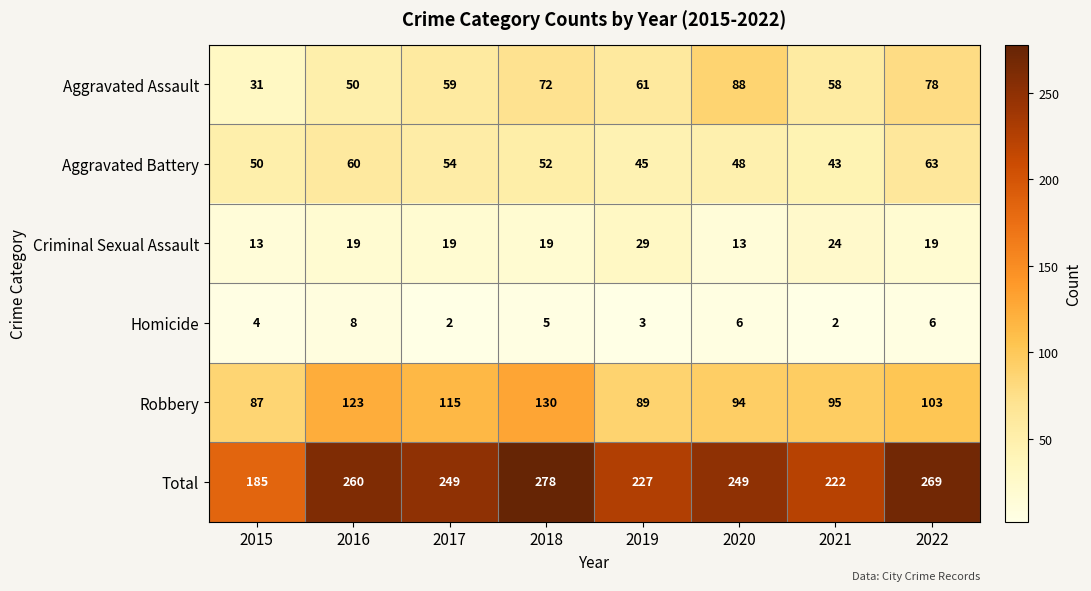

Count the number of categories in the chart.

8